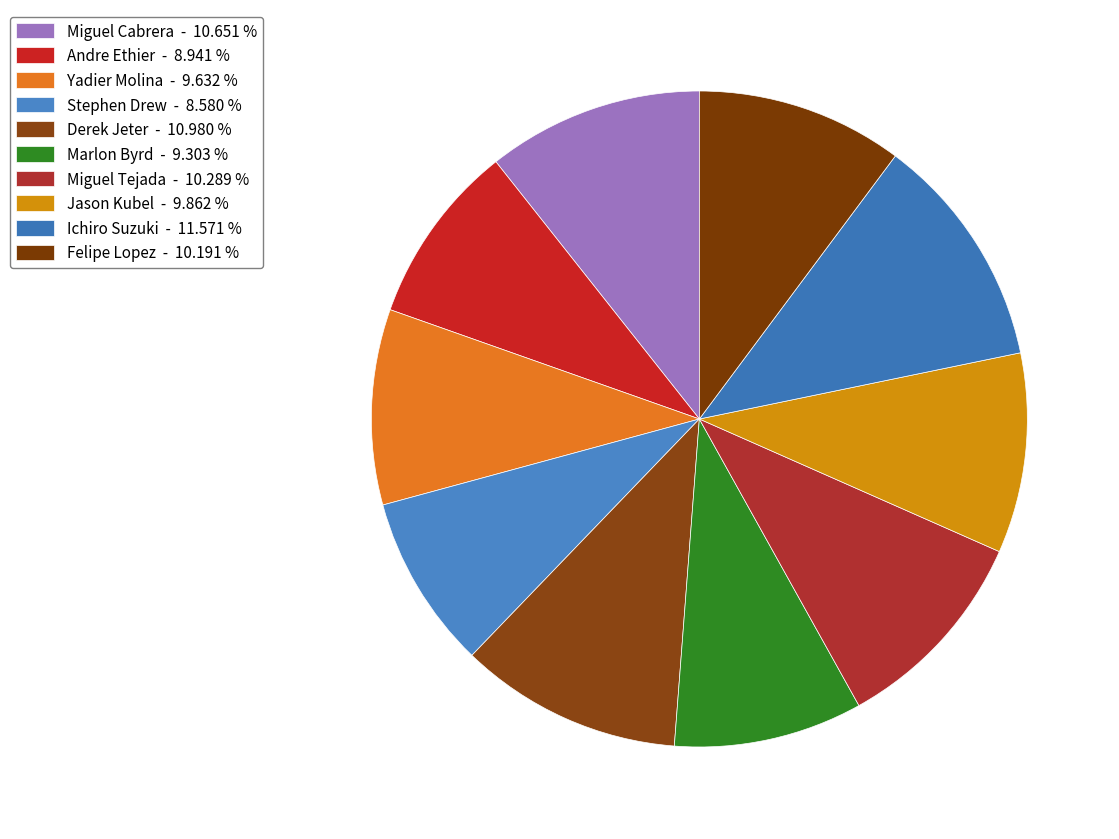

Count the number of slices in the pie.

10